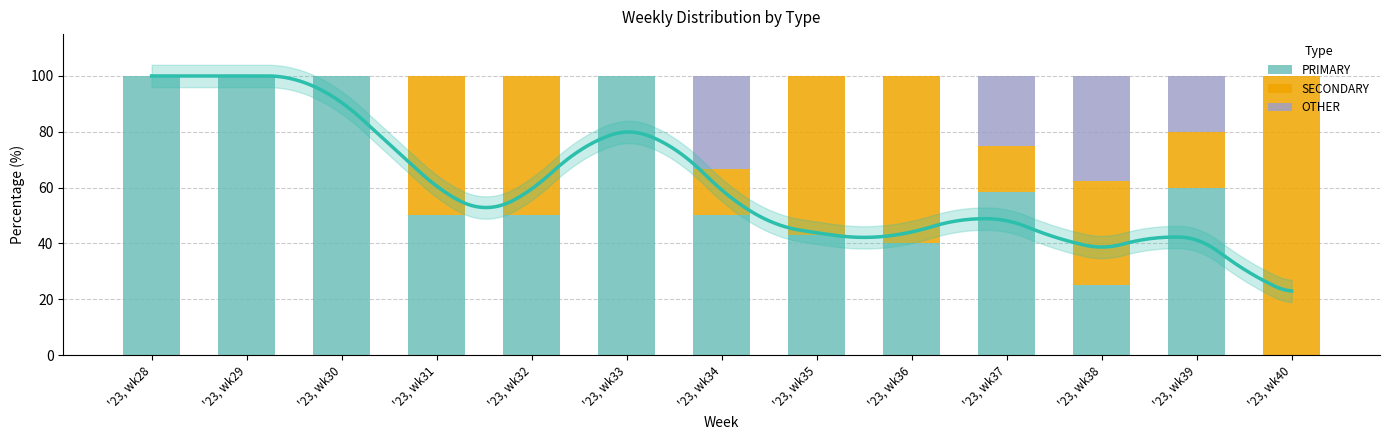

At which label does OTHER reach its minimum?

'23, wk28